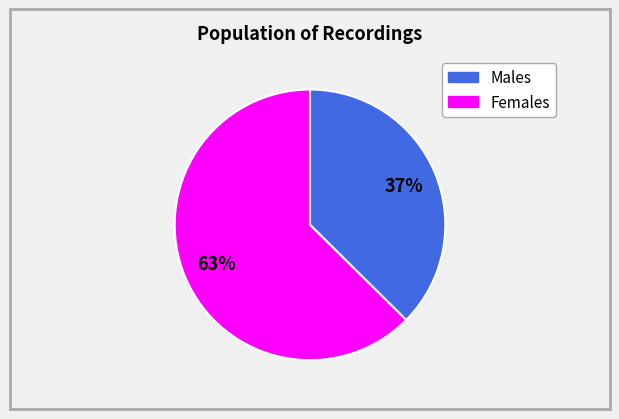

Is there a majority slice in this chart?

Yes